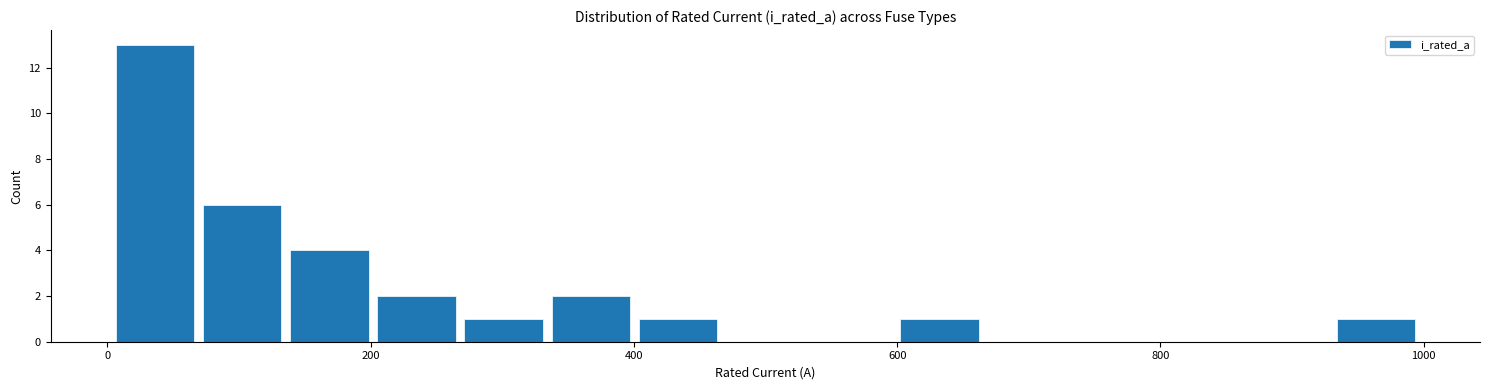

Around what value on the x-axis is the tallest bar? Give the approximate position of its centre, as read against the axis.

40